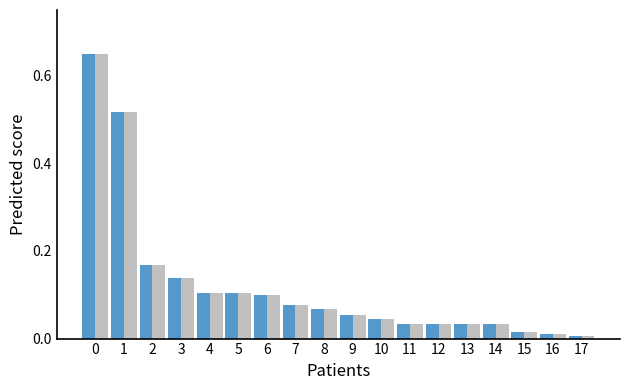

What is the total value across all series at 1?

1.0